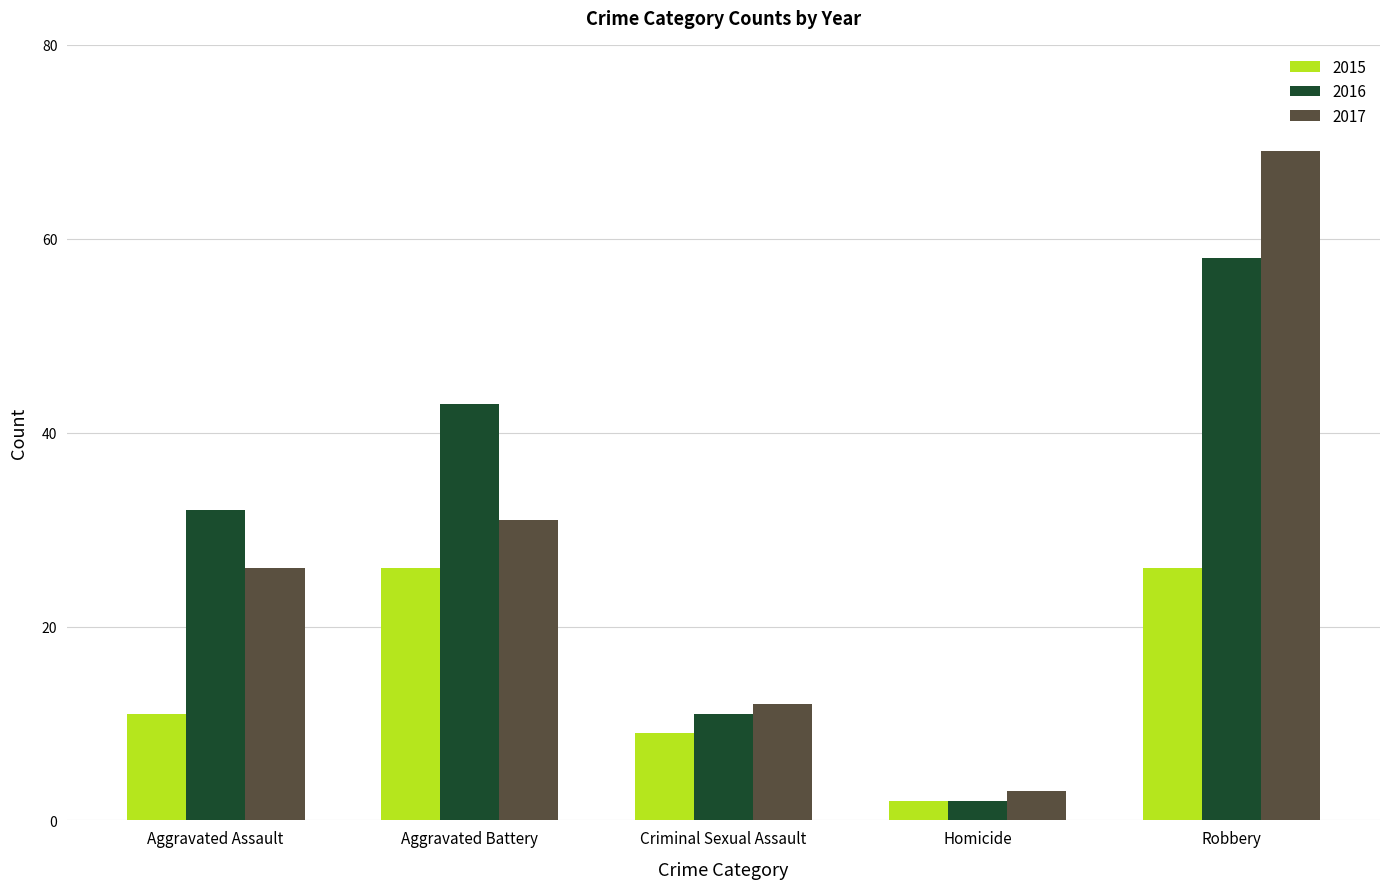

Reading right to left, extract all data points from this chart.

2015: 26	2	9	26	11
2016: 58	2	11	43	32
2017: 69	3	12	31	26